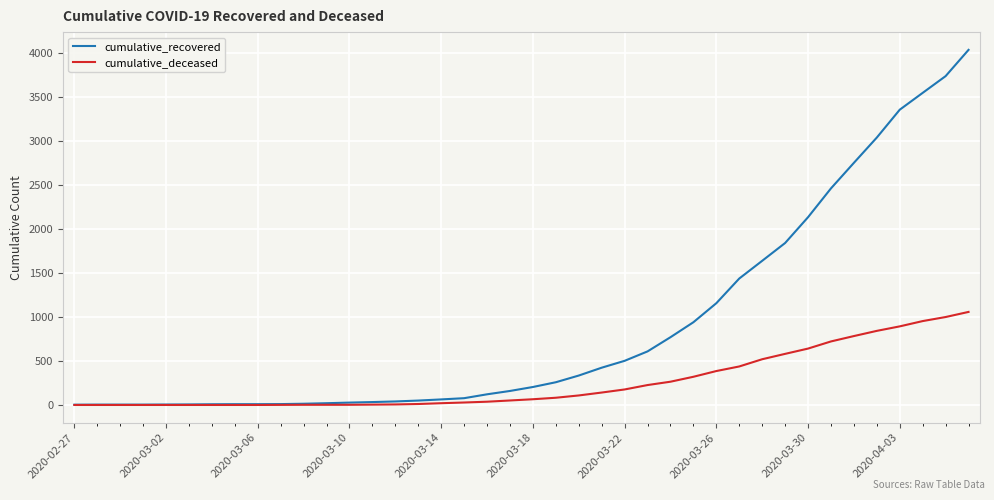

How many values in the cumulative_recovered series are below 204?

20